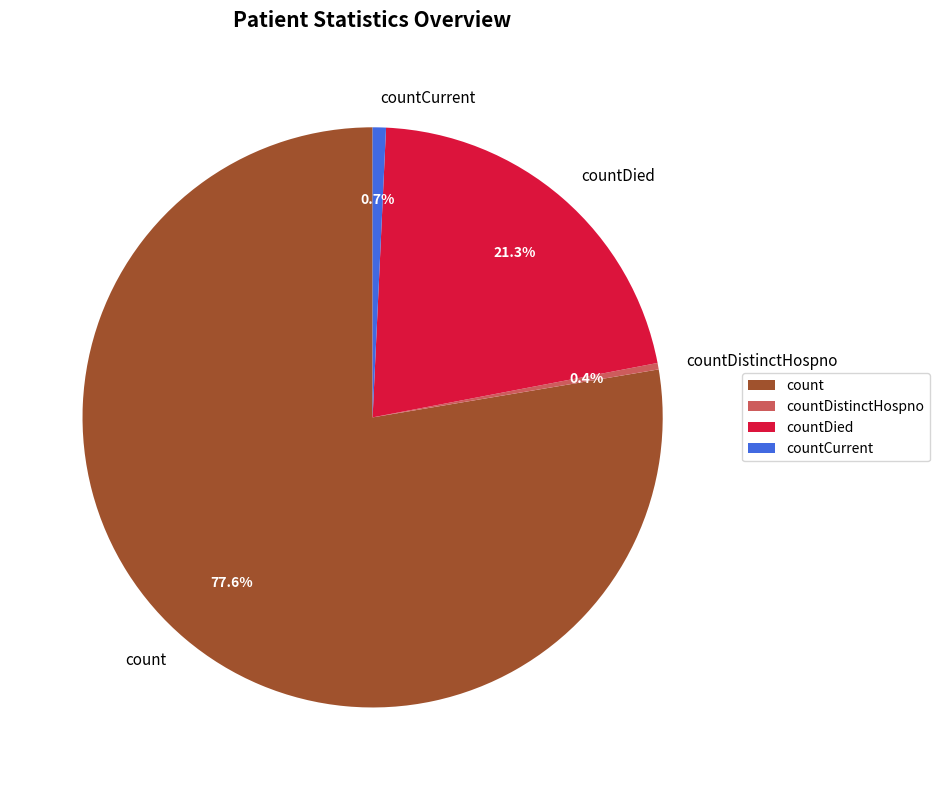

How many segments does this pie chart have?

4